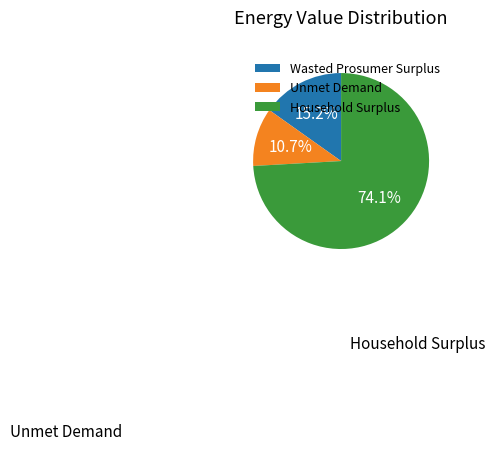

To the nearest percent, what is the difference between the Unmet Demand and Household Surplus slice percentages?

63%